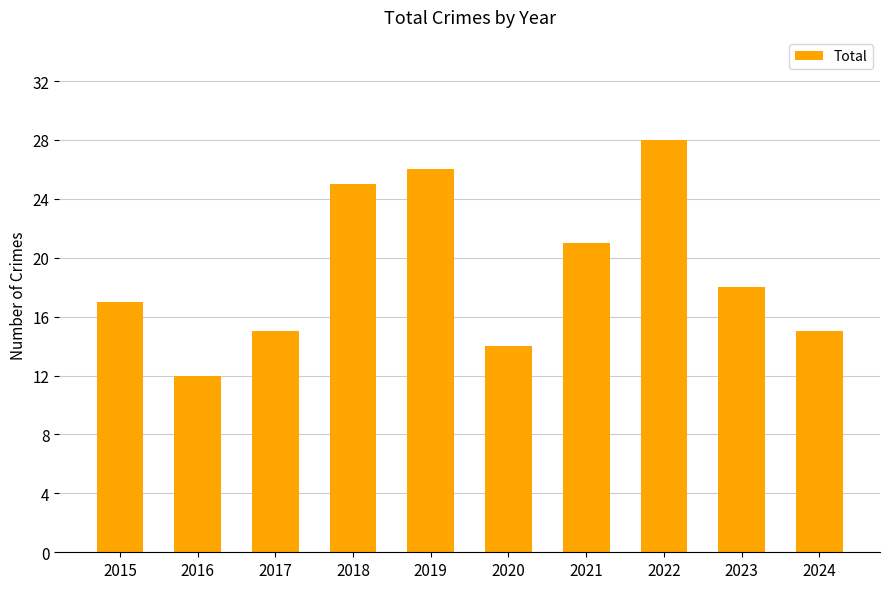

What is the maximum value shown in the chart?

28